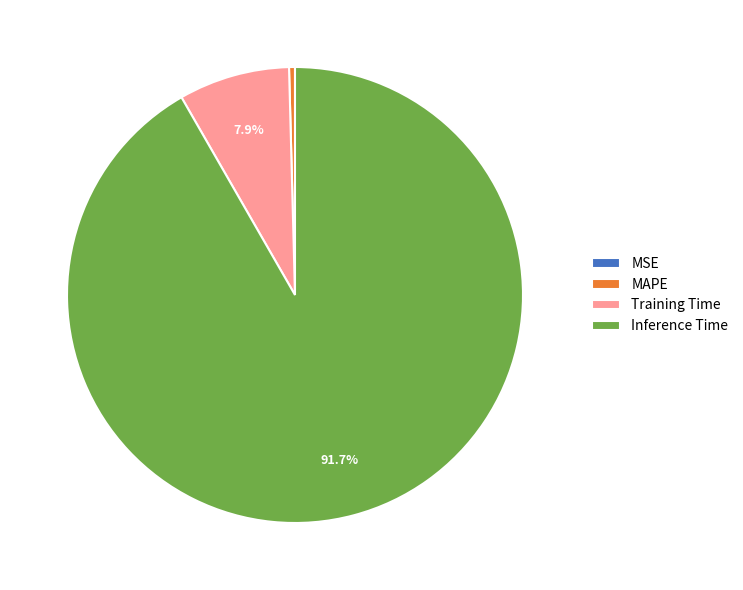

Which category has the biggest portion of the pie?

Inference Time